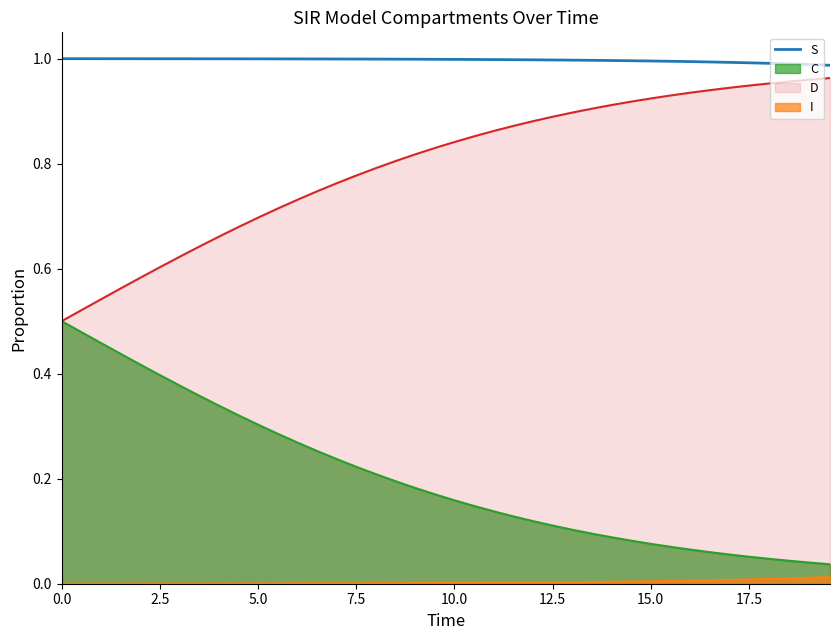

Which series has the largest total across all categories?

S